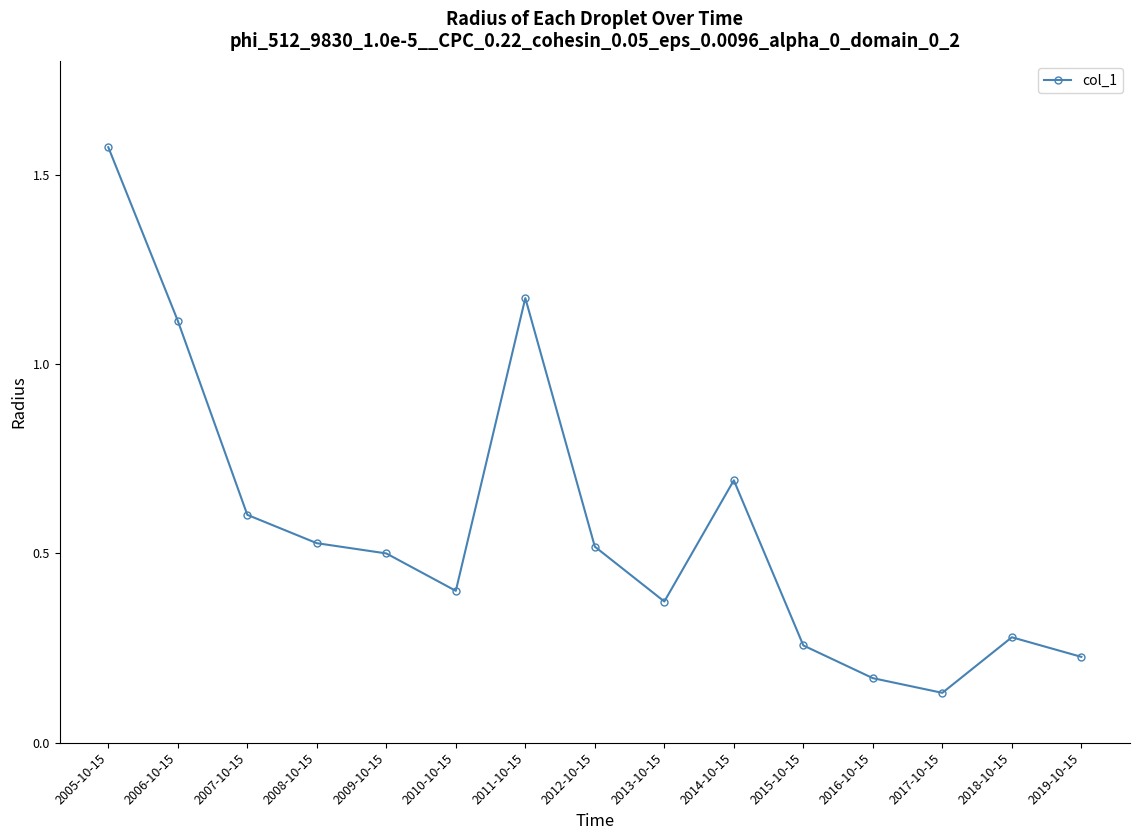

Is it true that the value at 2018-10-15 is 0.1?

False